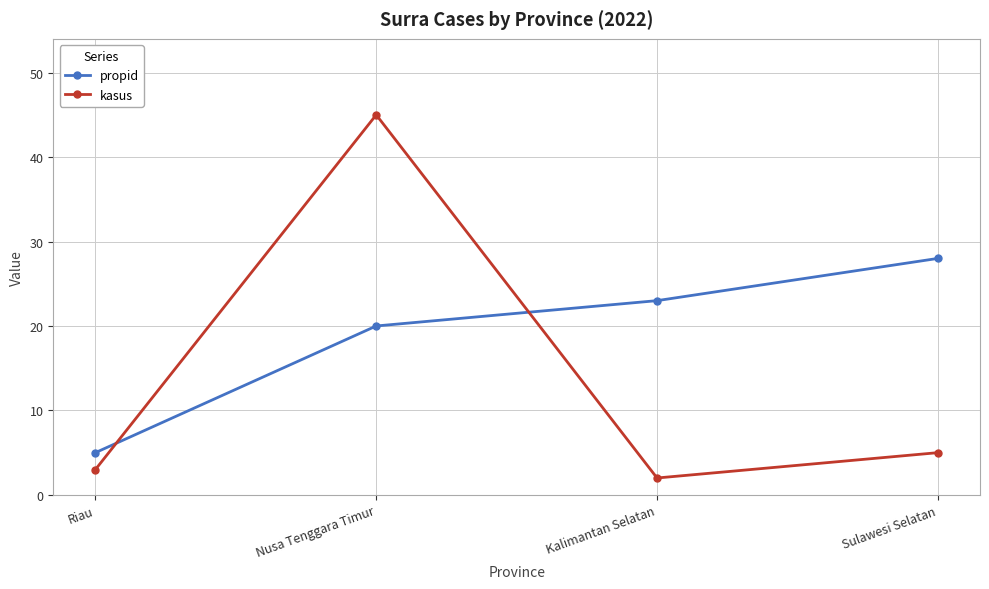

At Kalimantan Selatan, list the series in order from largest to smallest.

propid, kasus